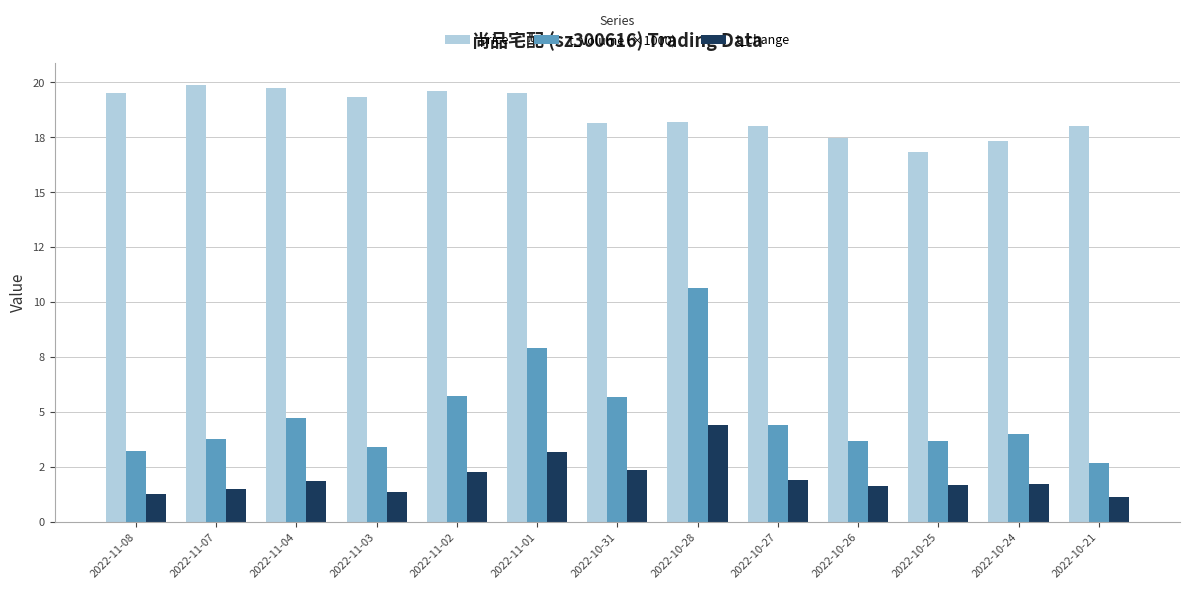

Between 2022-11-08 and 2022-11-04, which series saw the biggest shift?

t_volume (×1000)